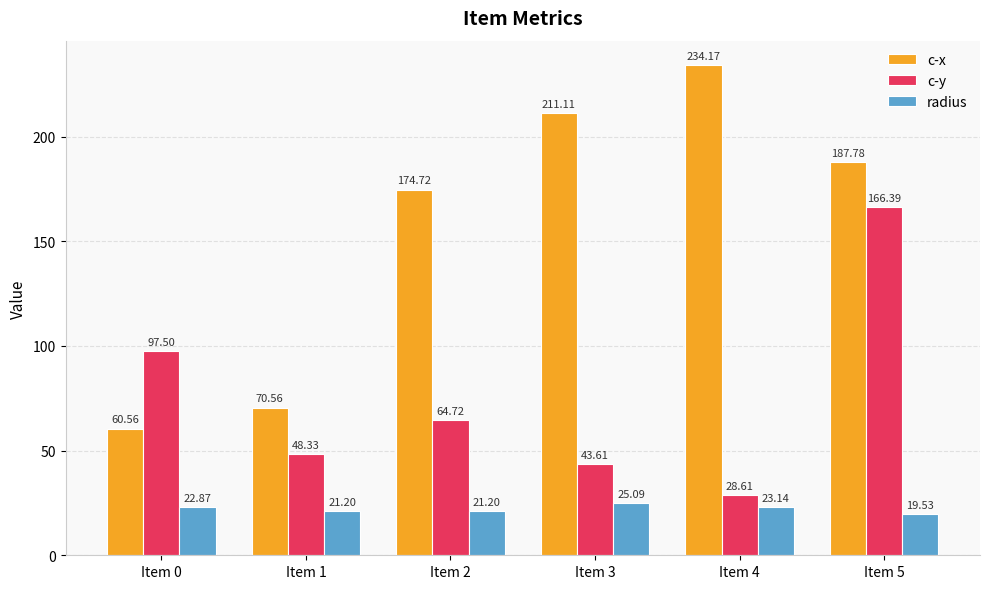

Count the number of categories in the chart.

6